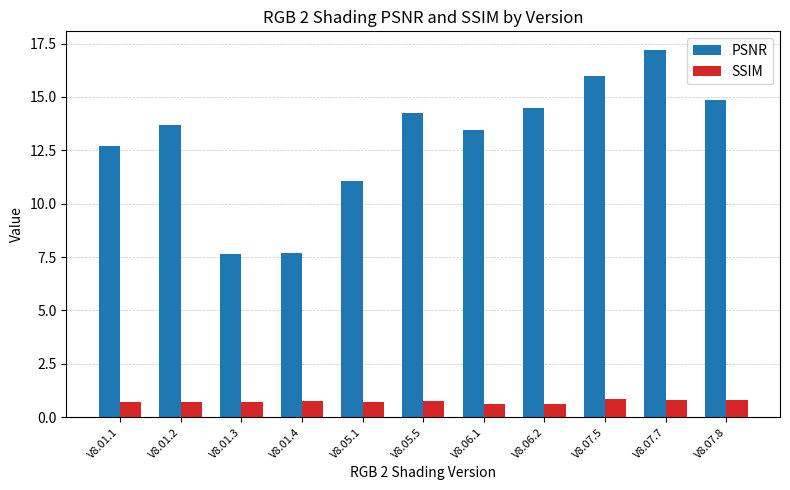

What are all the series names shown in the legend?

PSNR, SSIM